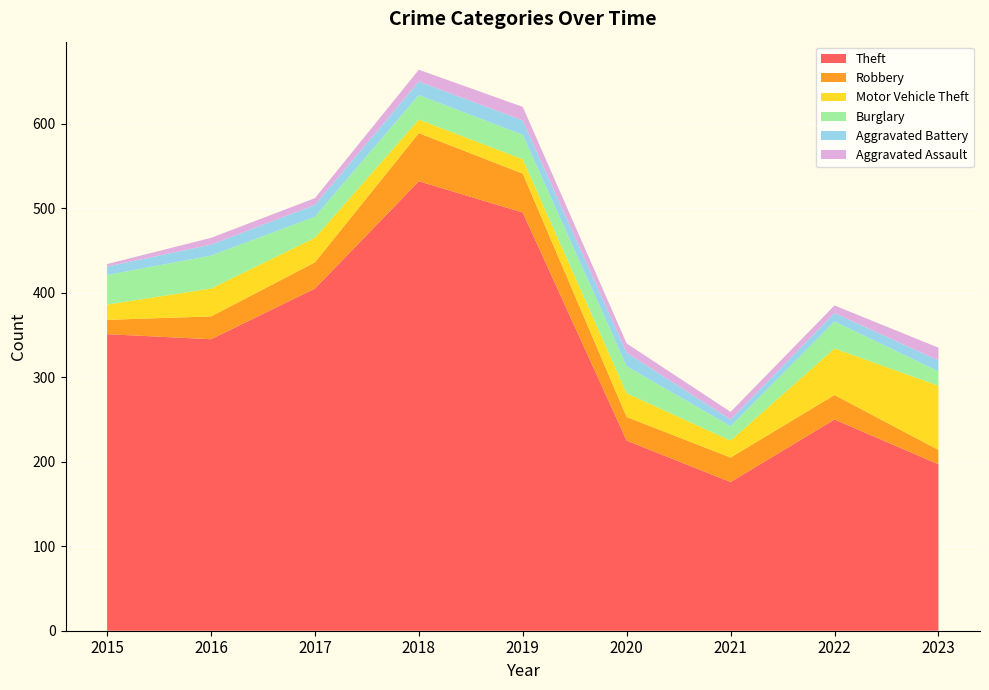

Reading right to left, list all the values displayed in this chart.

Theft: 2023=197	2022=250	2021=176	2020=225	2019=495	2018=532	2017=405	2016=345	2015=351
Robbery: 2023=17	2022=29	2021=29	2020=28	2019=46	2018=57	2017=31	2016=27	2015=17
Motor Vehicle Theft: 2023=76	2022=55	2021=20	2020=28	2019=17	2018=16	2017=29	2016=33	2015=18
Burglary: 2023=17	2022=32	2021=17	2020=32	2019=29	2018=29	2017=25	2016=39	2015=35
Aggravated Battery: 2023=13	2022=10	2021=8	2020=16	2019=17	2018=16	2017=14	2016=13	2015=10
Aggravated Assault: 2023=15	2022=9	2021=9	2020=11	2019=16	2018=14	2017=8	2016=8	2015=3